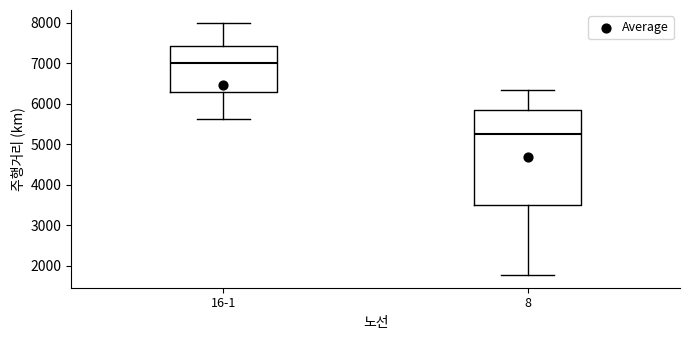

Which box is the tallest, from its lower edge to its upper edge?

8